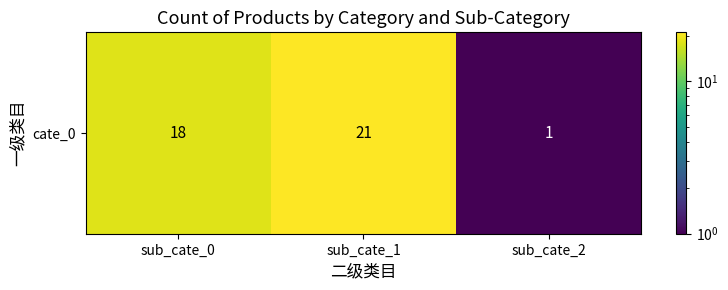

How many data points are above 18?

1